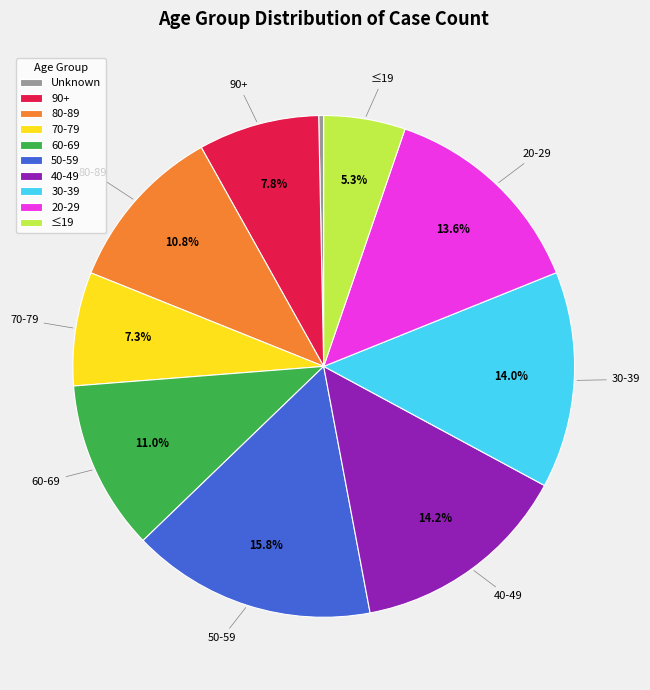

What percentage is the 50-59 slice, to the nearest percent?

16%